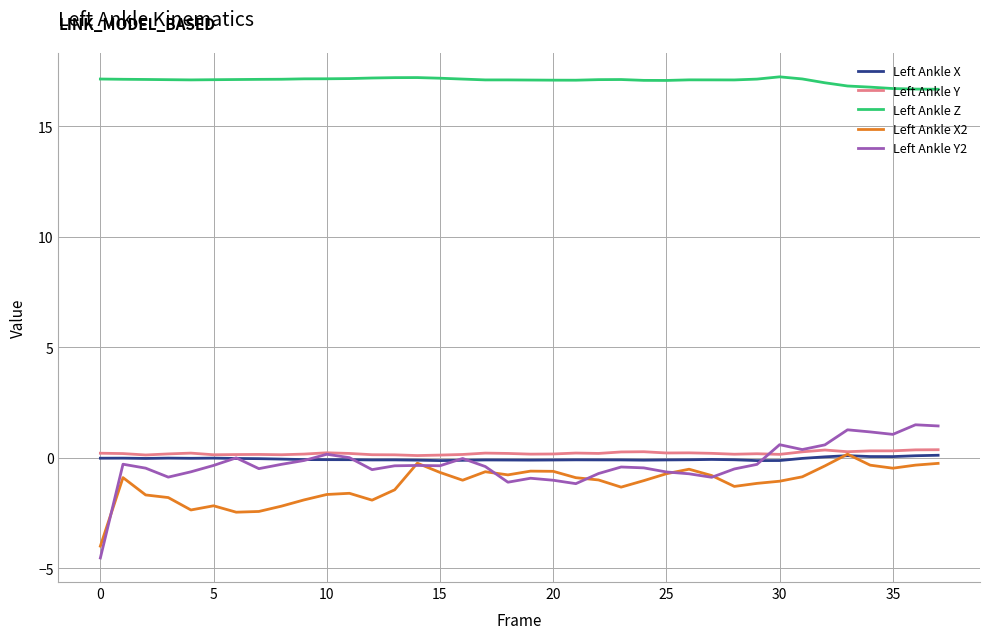

What is the minimum value shown in the chart?

-4.5